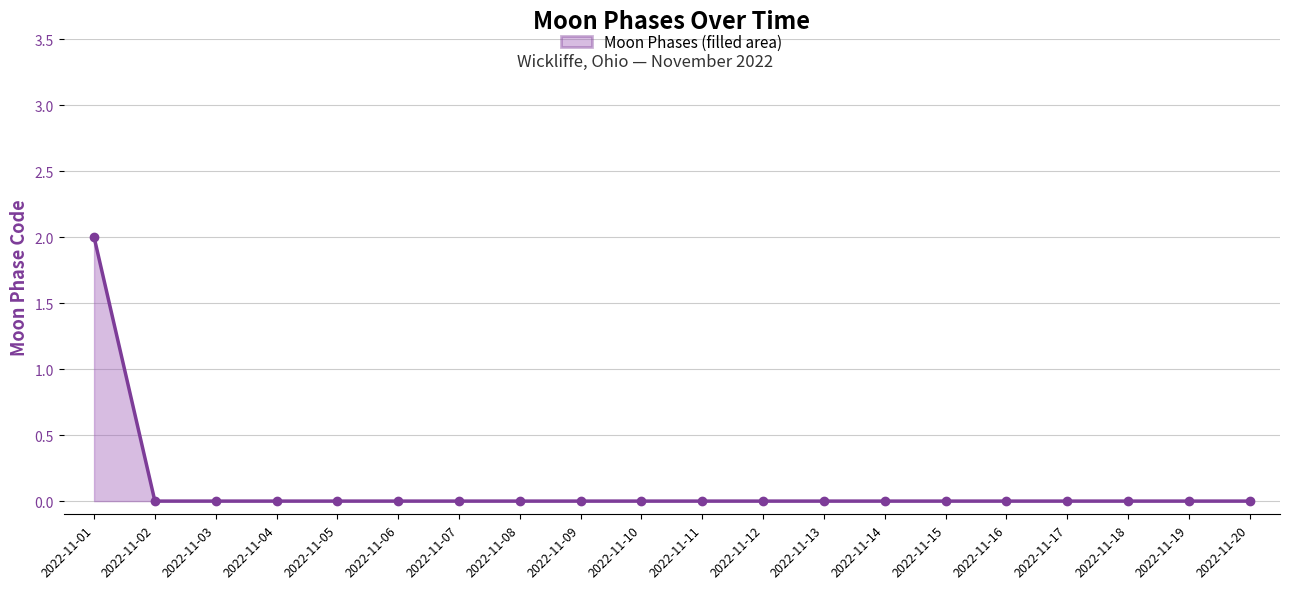

How many lines are shown in the chart?

1